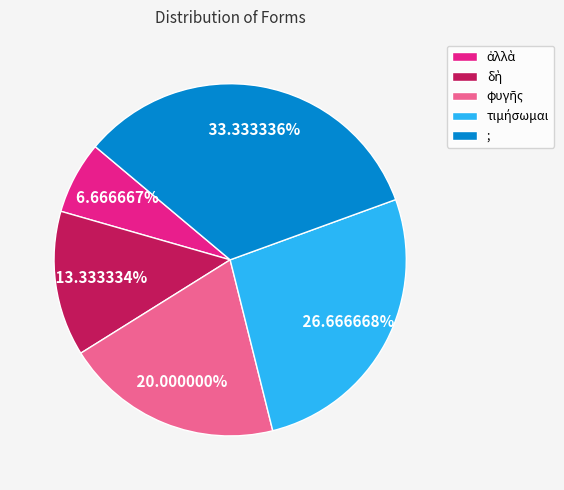

What is the largest slice in the pie chart?

;